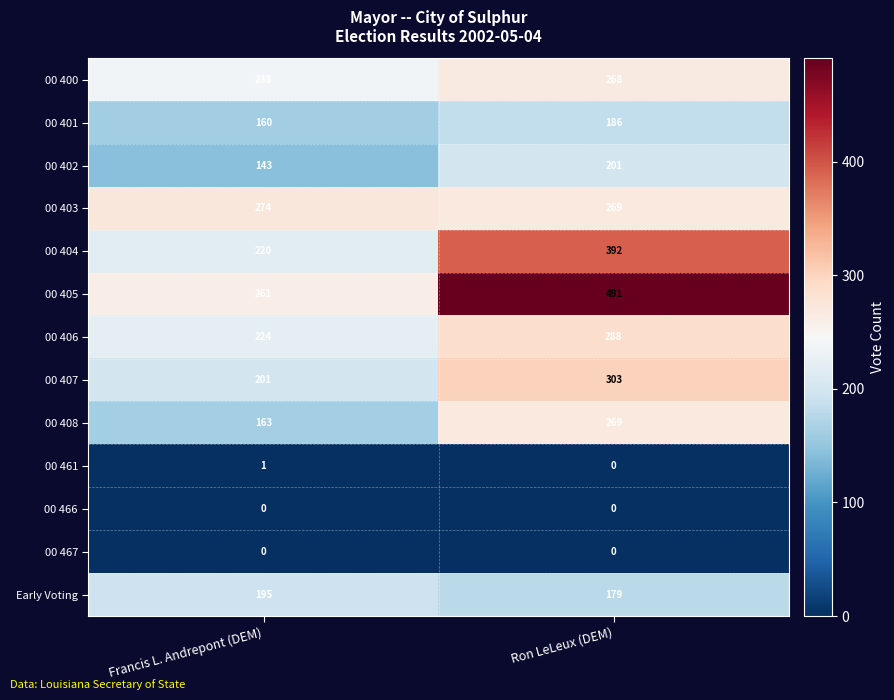

How many distinct data groups are displayed?

13